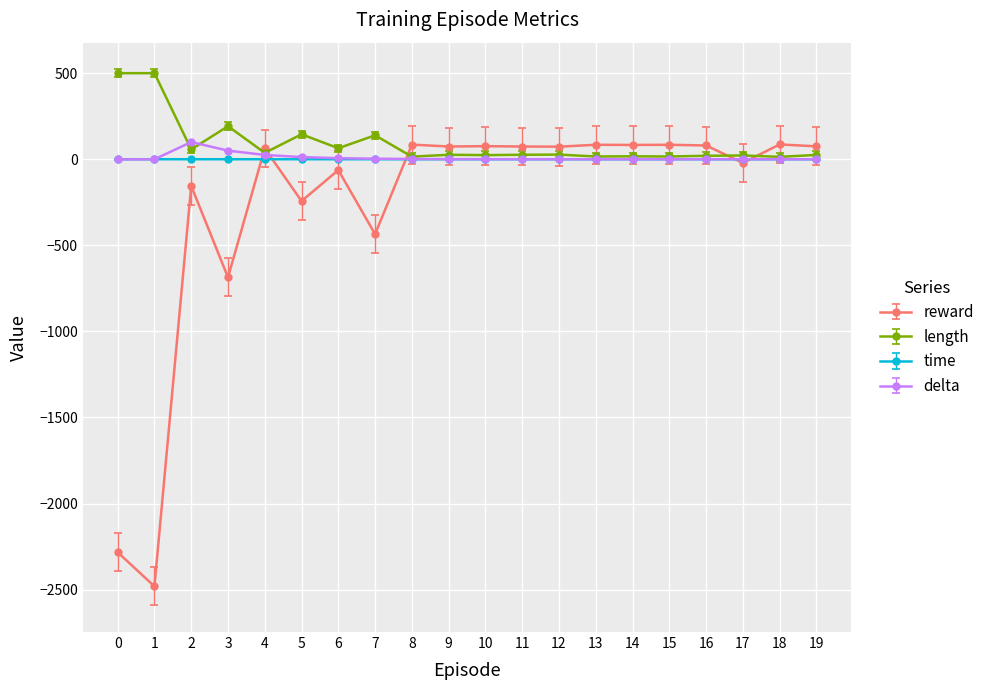

Read the length value at 6.

64.0